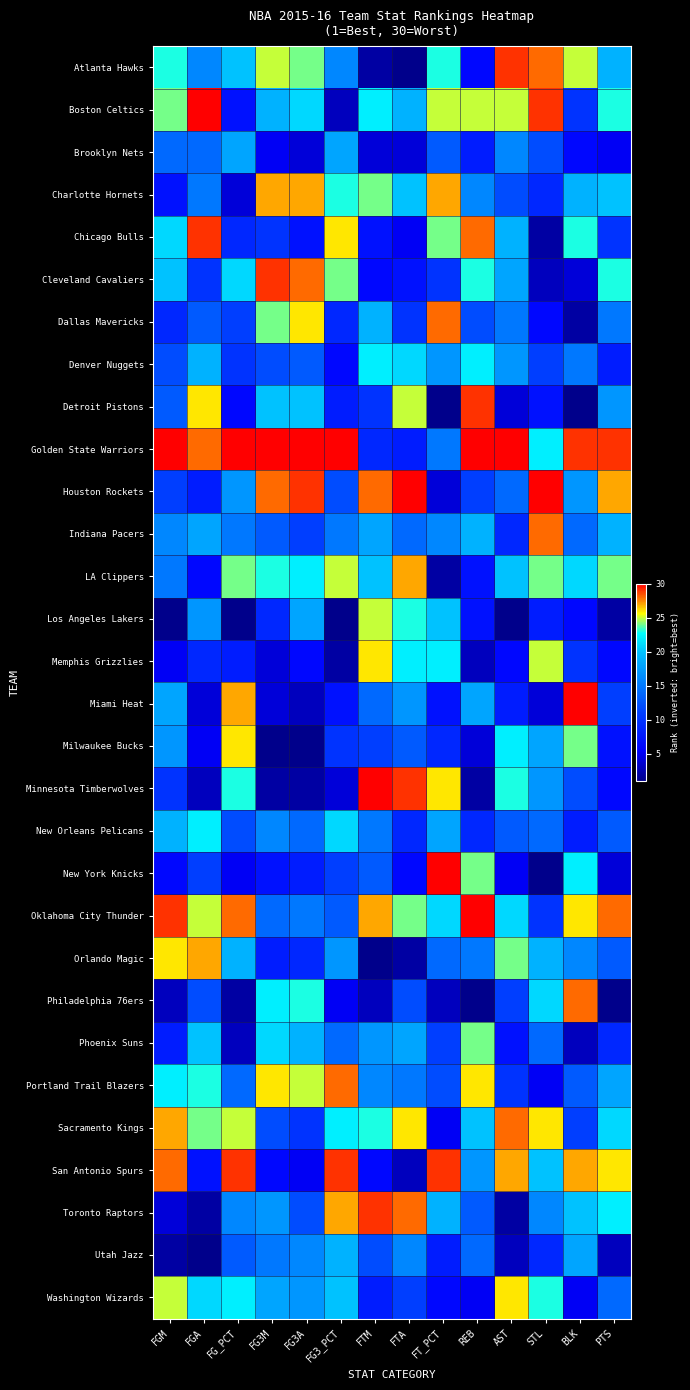

How many categories are shown in the chart?

14